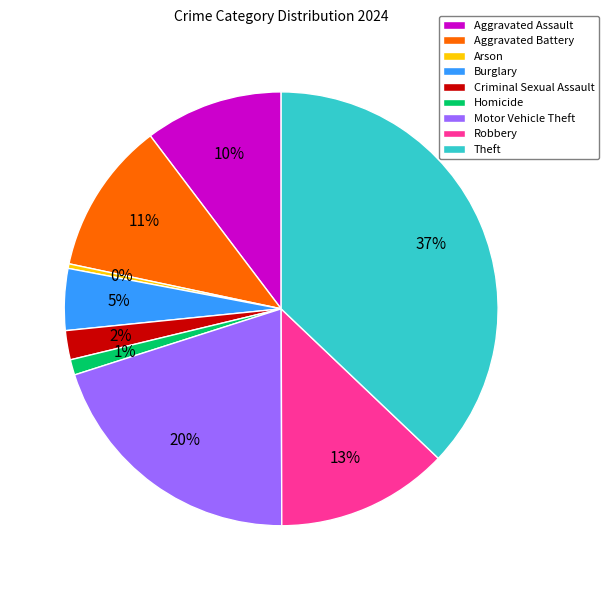

Which category has the smallest portion of the pie?

Arson